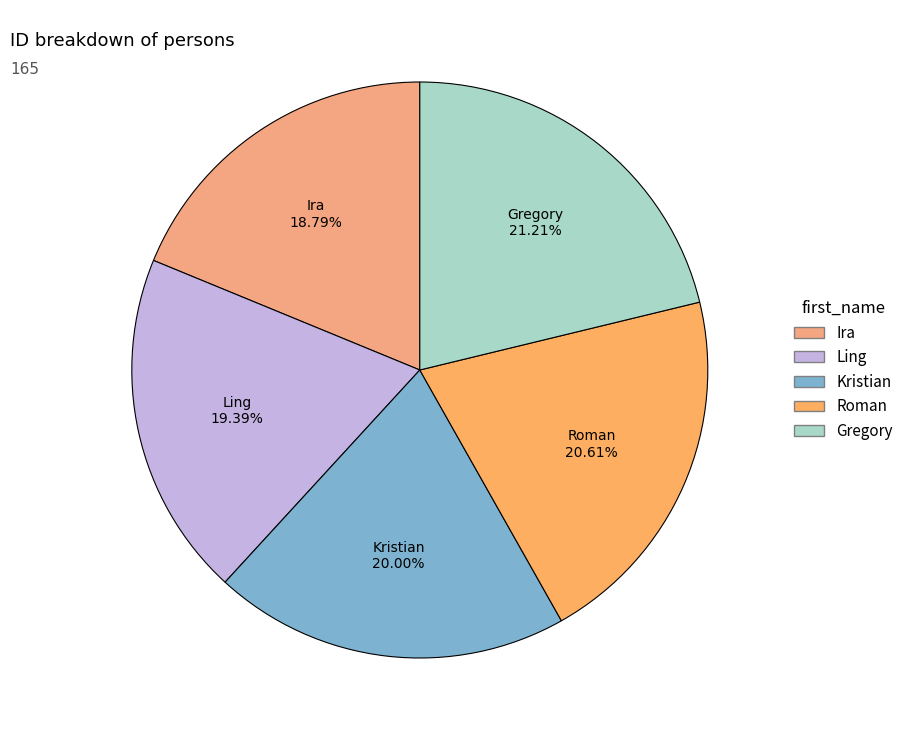

To the nearest percent, what portion does Ira represent?

19%